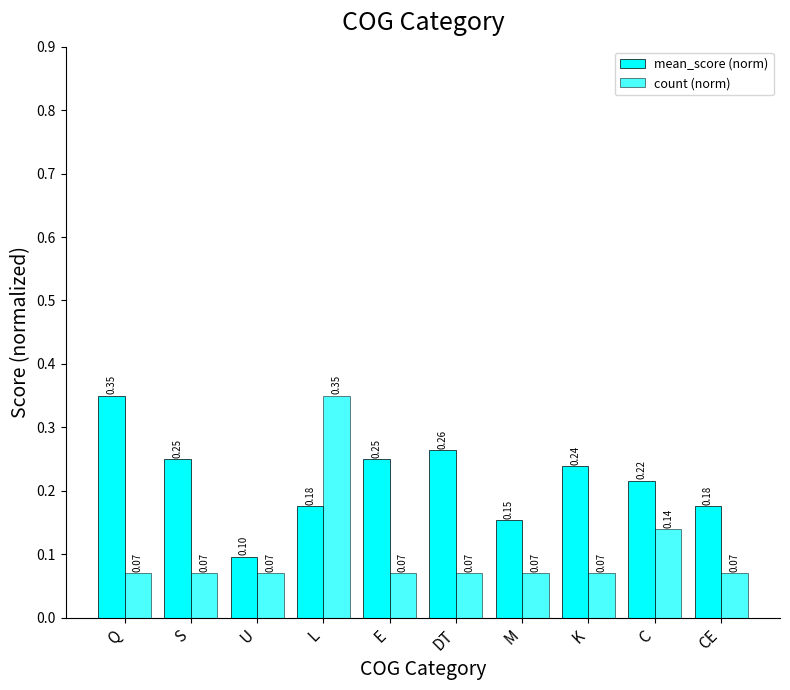

What is the label of the 8th bar from the left?

K